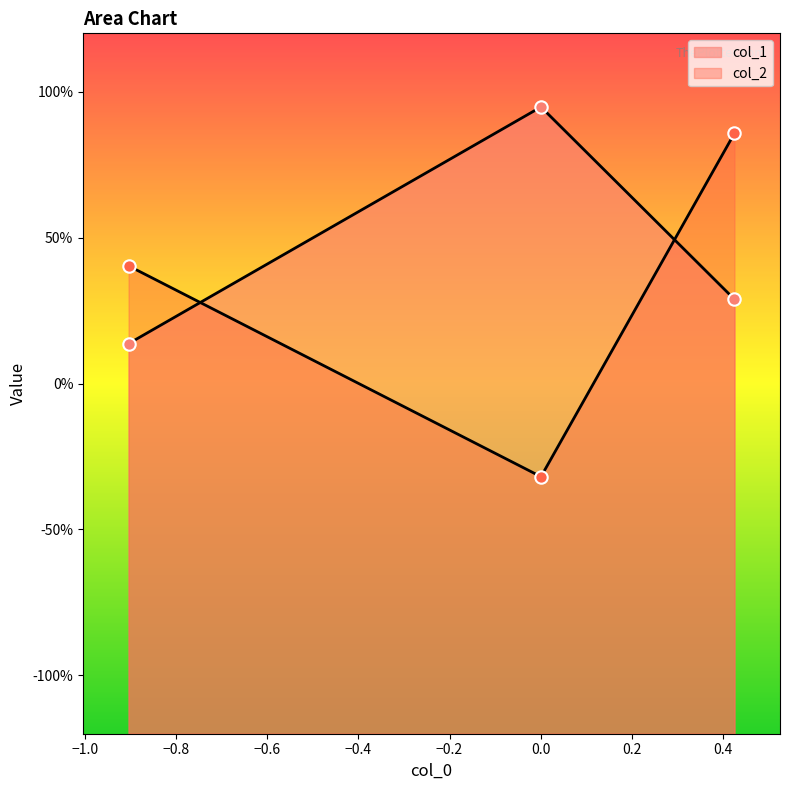

Which series has the largest Y range (max minus min)?

col_2